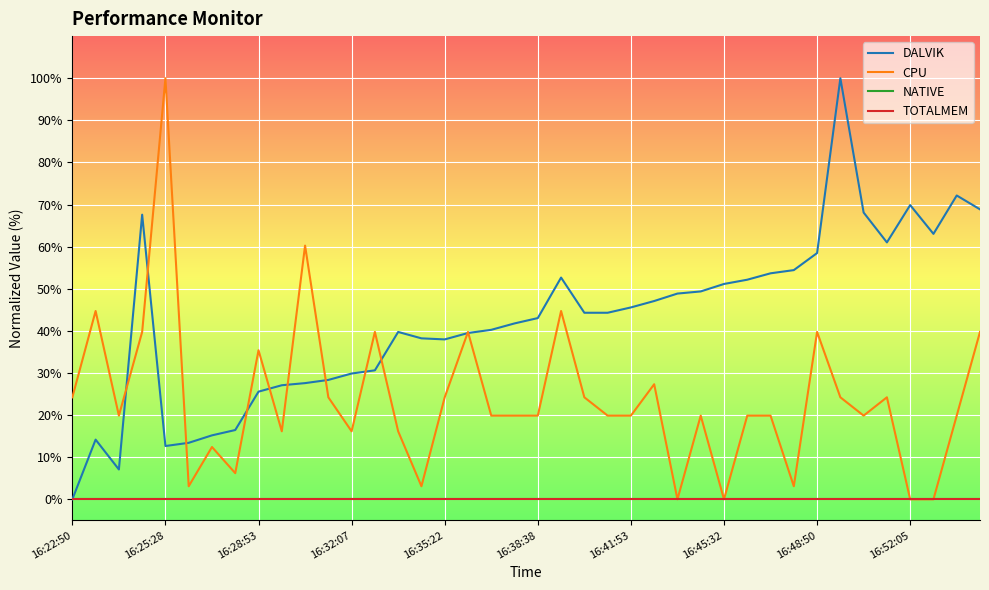

Does the chart display data point markers on the line(s)?

No